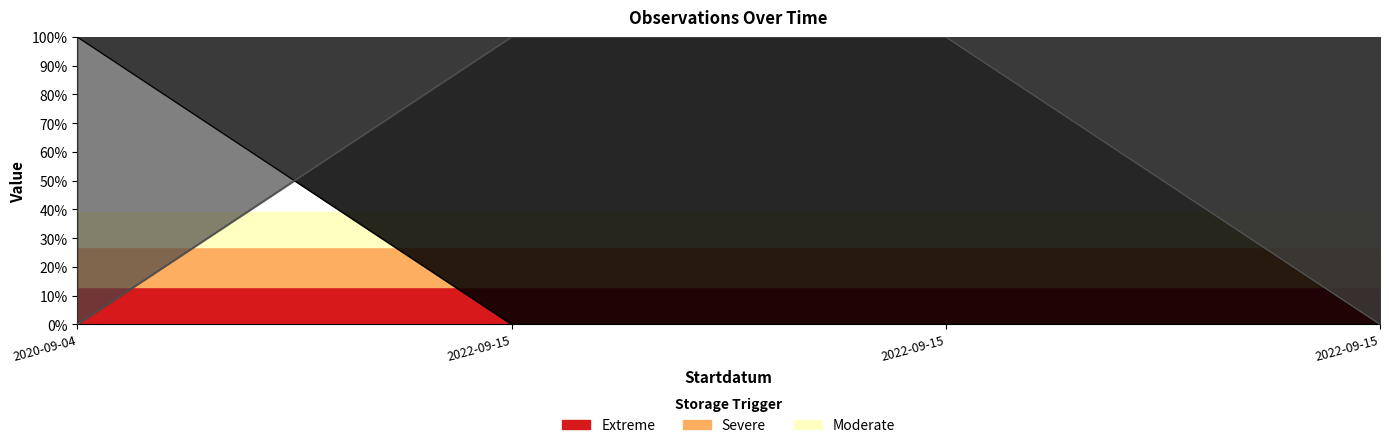

What is the label of the 3rd point from the right?

2022-09-15